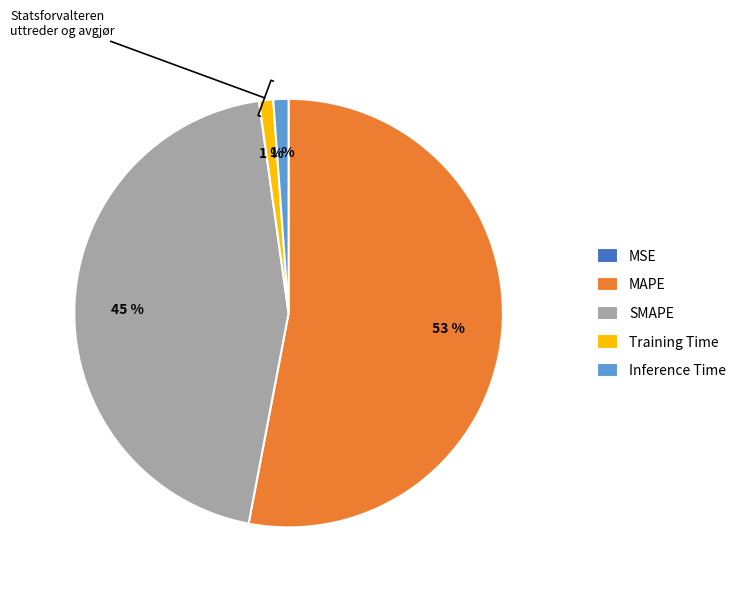

Is it true that Training Time is 9% of the pie?

False